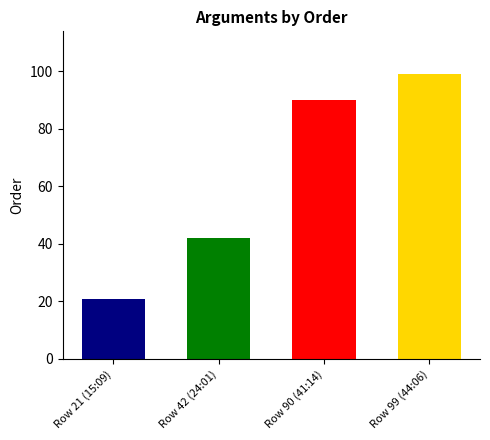

Reading left to right, what are all the values shown in this chart?

Row 21 (15:09)=21	Row 42 (24:01)=42	Row 90 (41:14)=90	Row 99 (44:06)=99